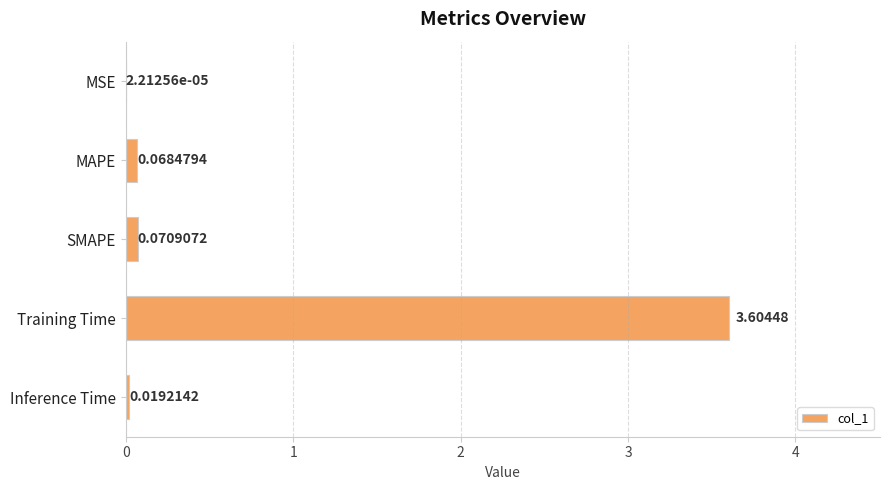

Which category has the highest value across all series?

Training Time